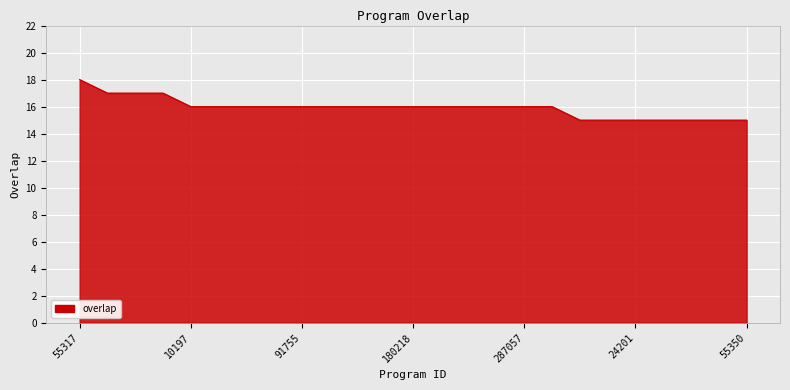

What is the minimum value shown in the chart?

15